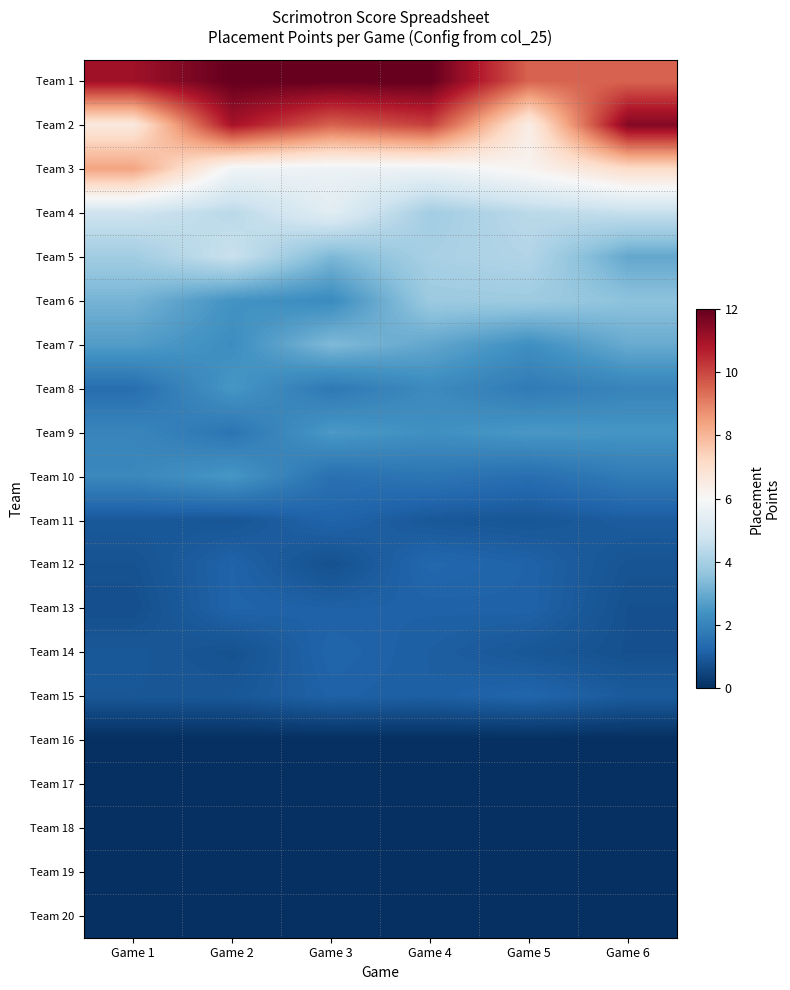

At which category is the sum across all series the highest?

Game 4